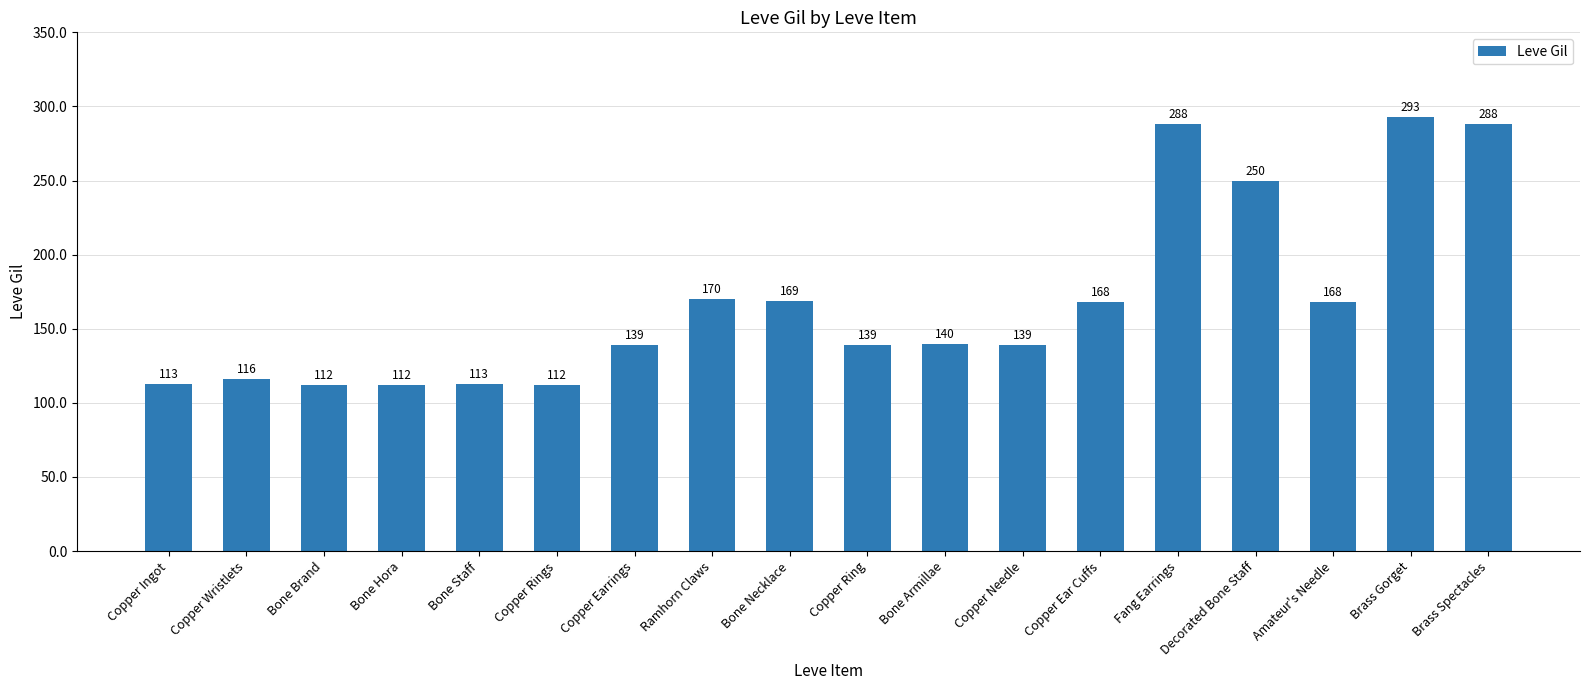

Reading right to left, what are all the values shown in this chart?

288	293	168	250	288	168	139	140	139	169	170	139	112	113	112	112	116	113